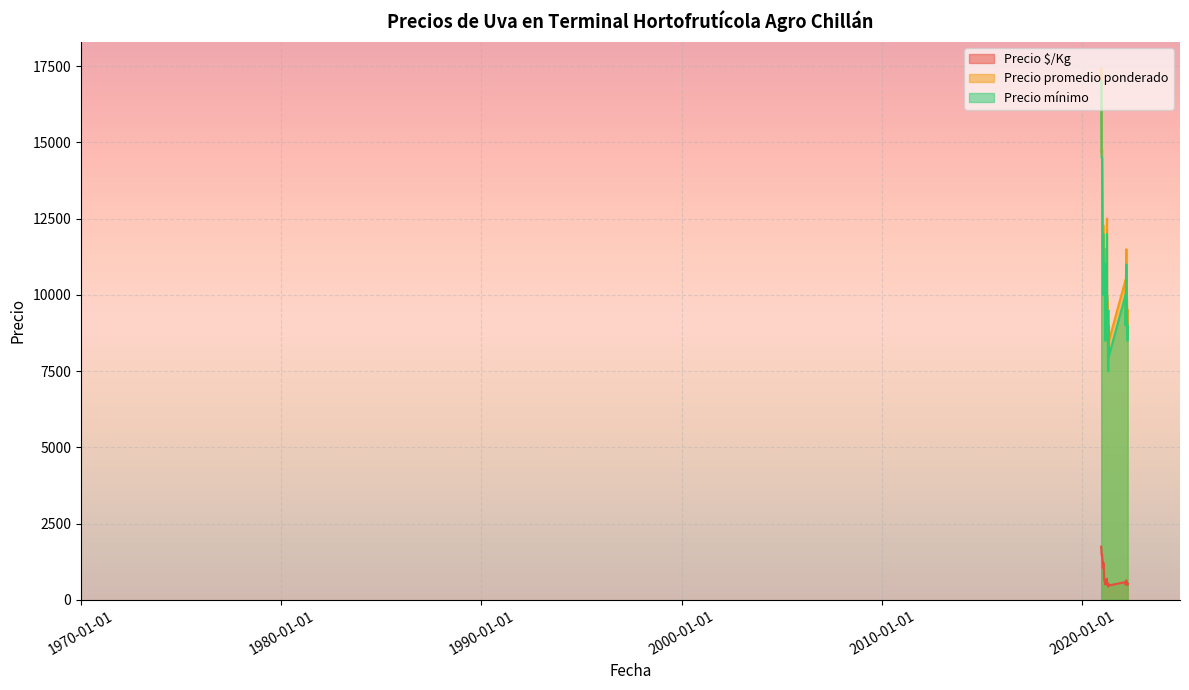

What is the total value across all series at 2022-04-11?

19028